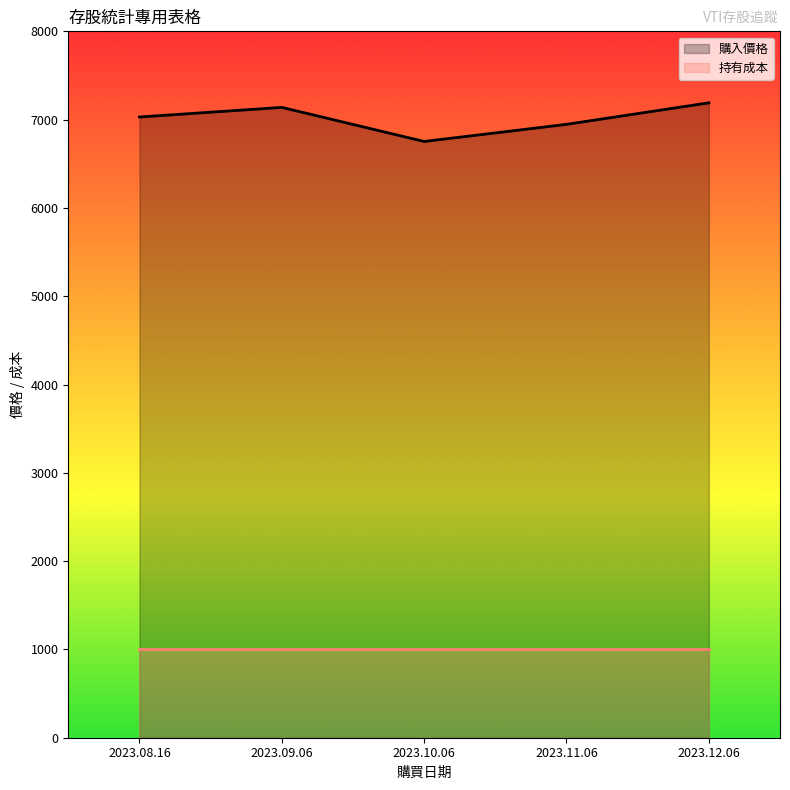

List the labels in order of value, largest first.

2023.12.06, 2023.09.06, 2023.08.16, 2023.11.06, 2023.10.06